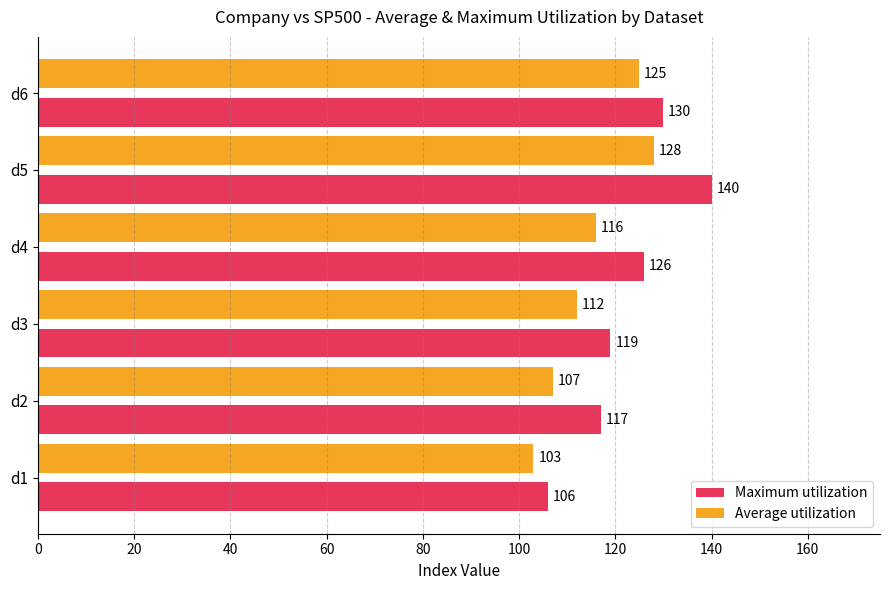

Which series has the widest spread of values?

Maximum utilization